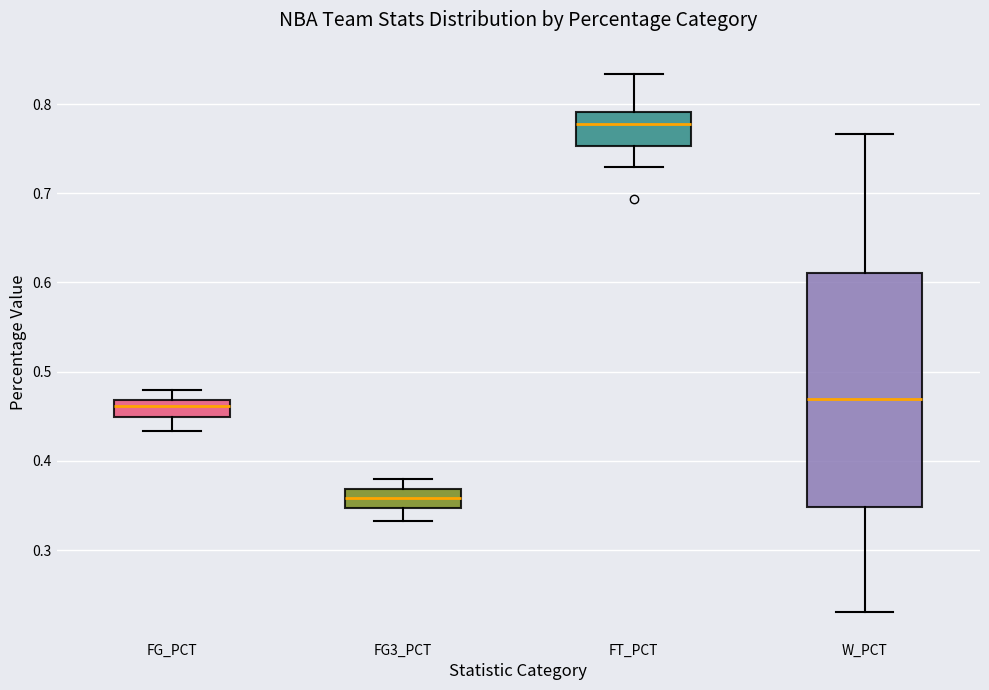

Which box's median line is the highest?

FT_PCT